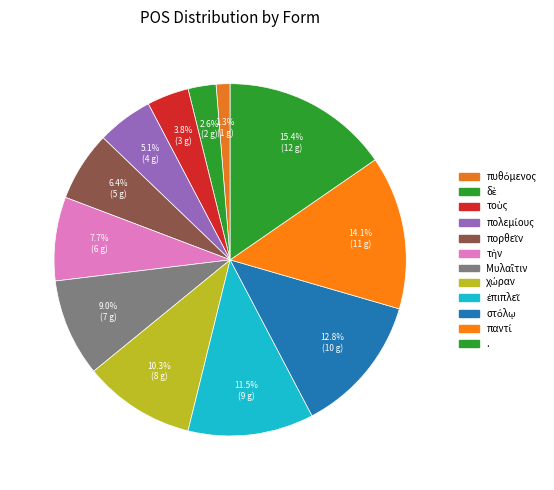

Count the number of slices in the pie.

12